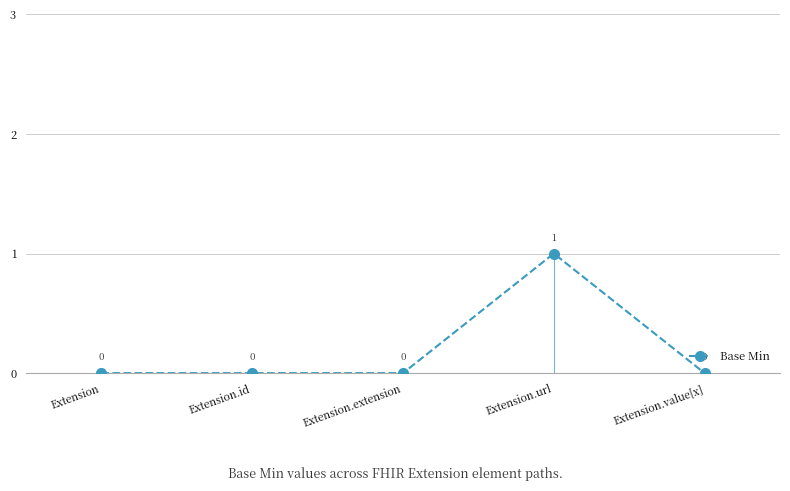

Is it true that the value at Extension.value[x] is -1?

False